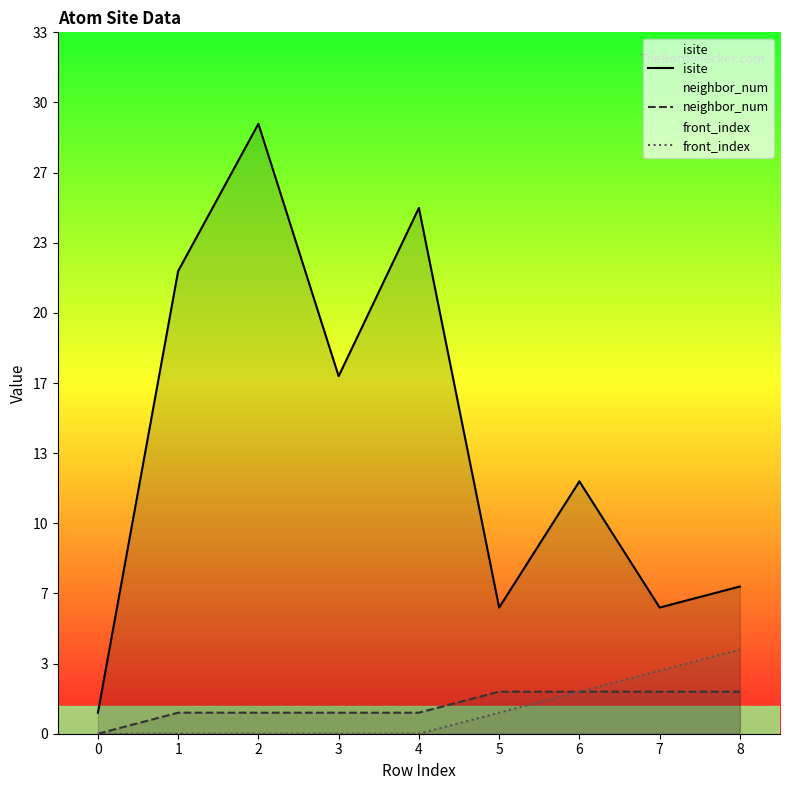

True or false: isite and neighbor_num cross at least once.

False